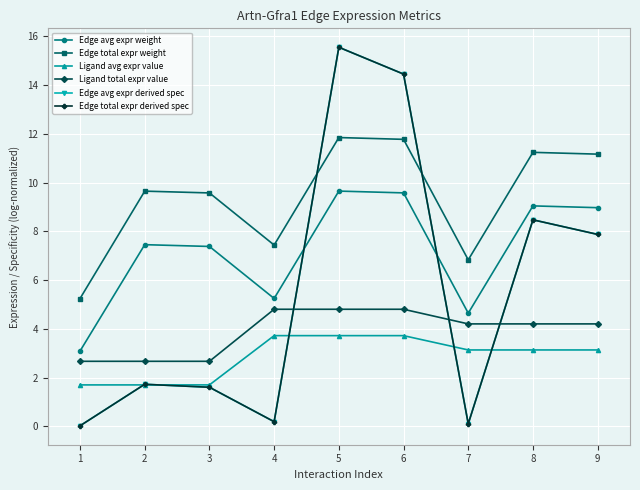

The value of Edge total expr weight at 9 is 6.4. True or false?

False